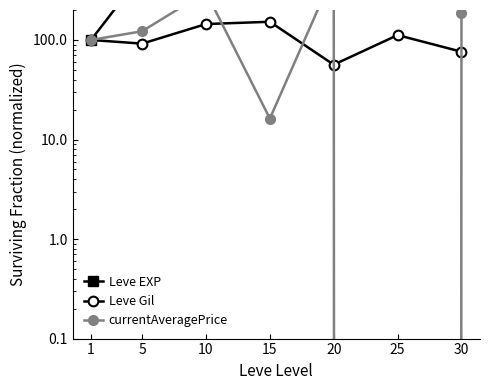

What is the difference between the currentAveragePrice values at 15 and 5?

106.2